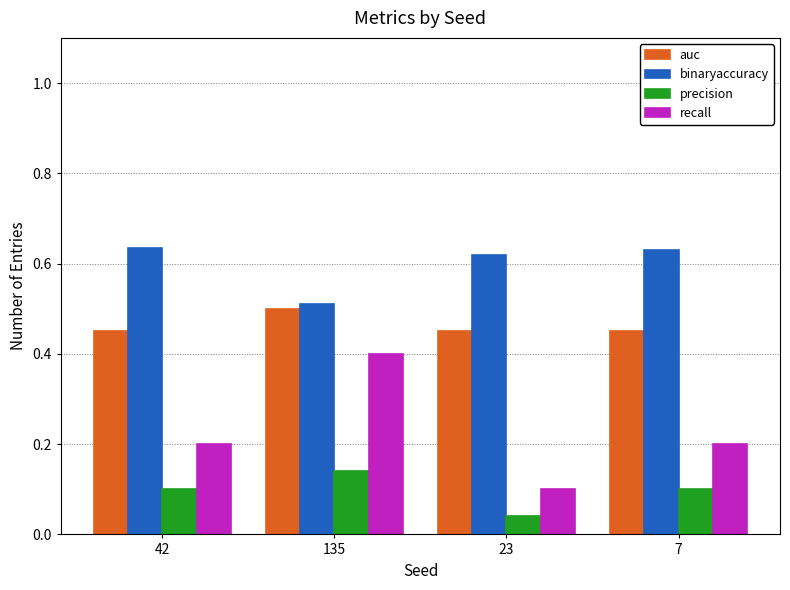

Which series has the largest range (max minus min)?

recall